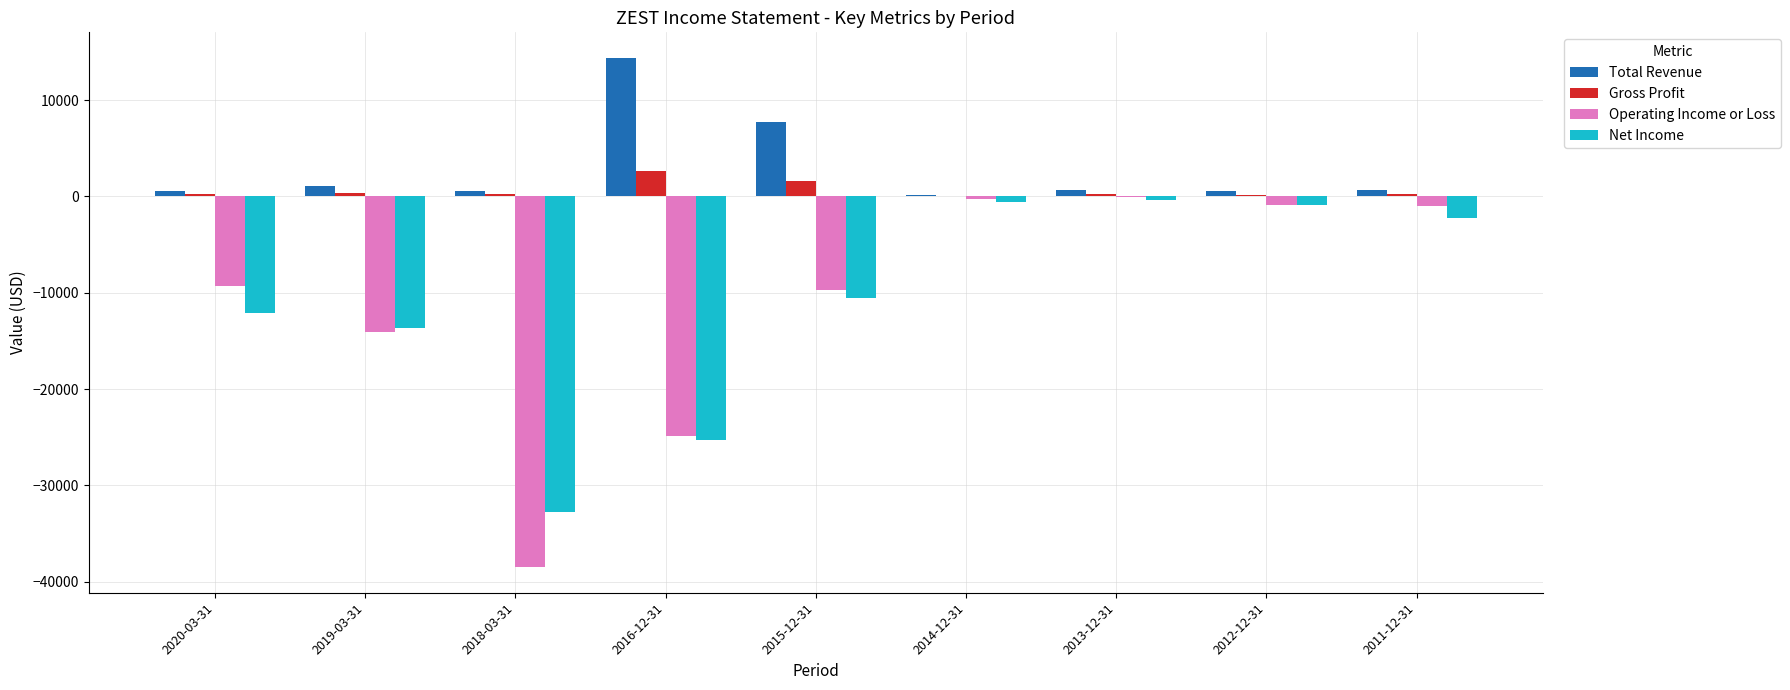

What is the total value across all series at 2014-12-31?

-600